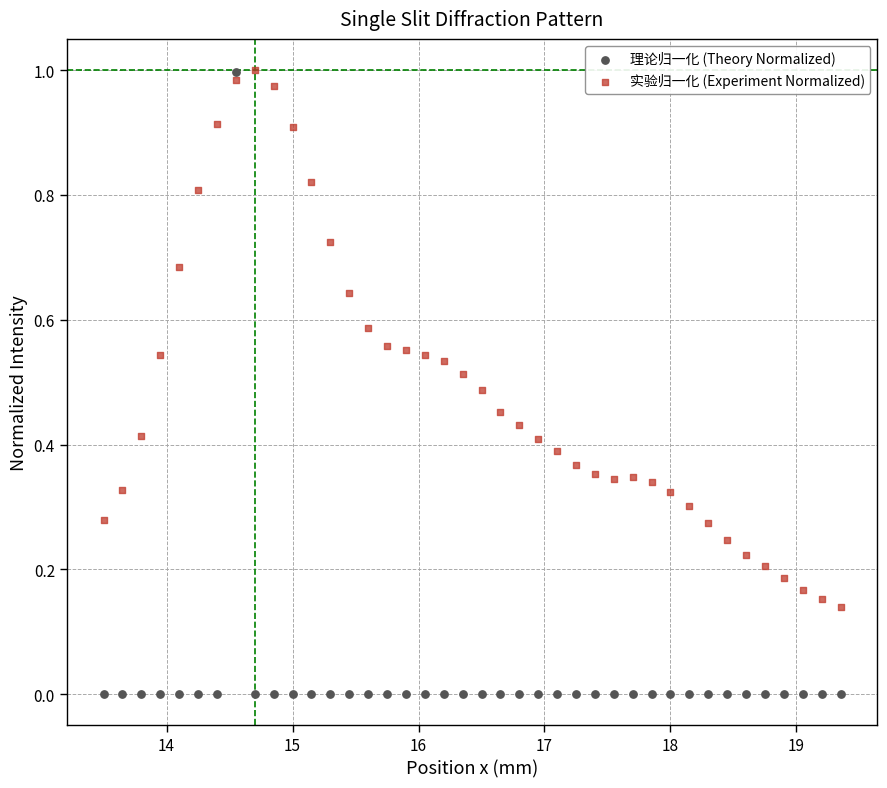

Which series has the widest spread of Y values?

理论归一化 (Theory Normalized)